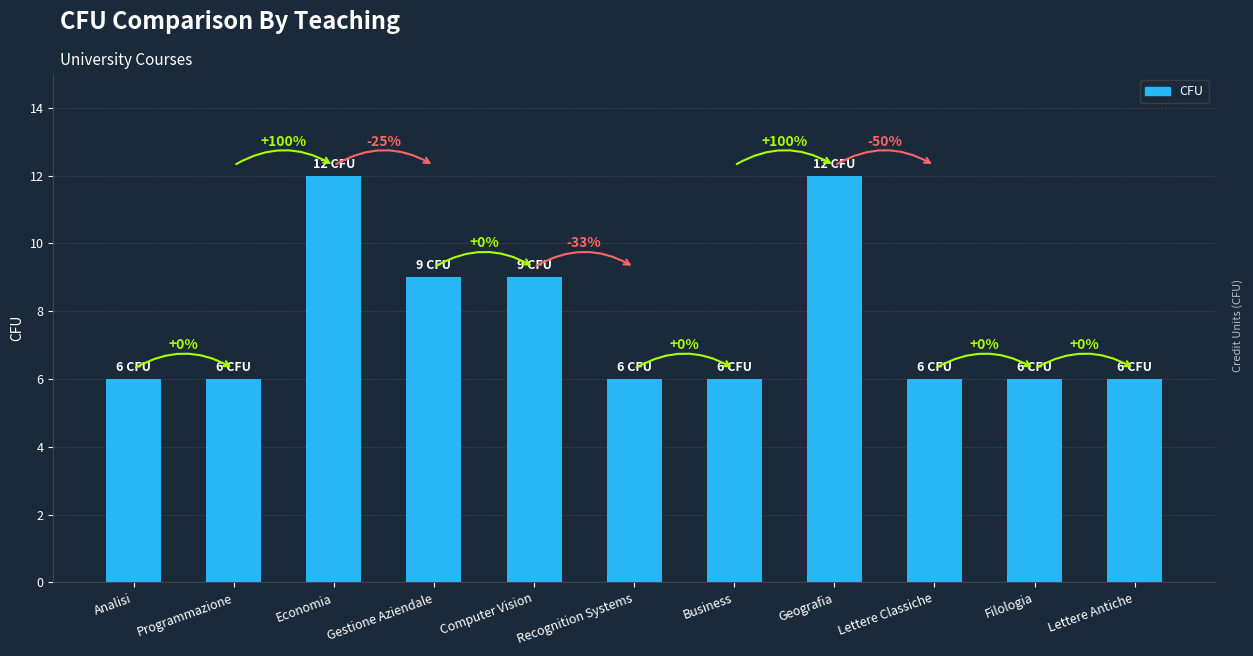

What value does the data have at Lettere Classiche?

6